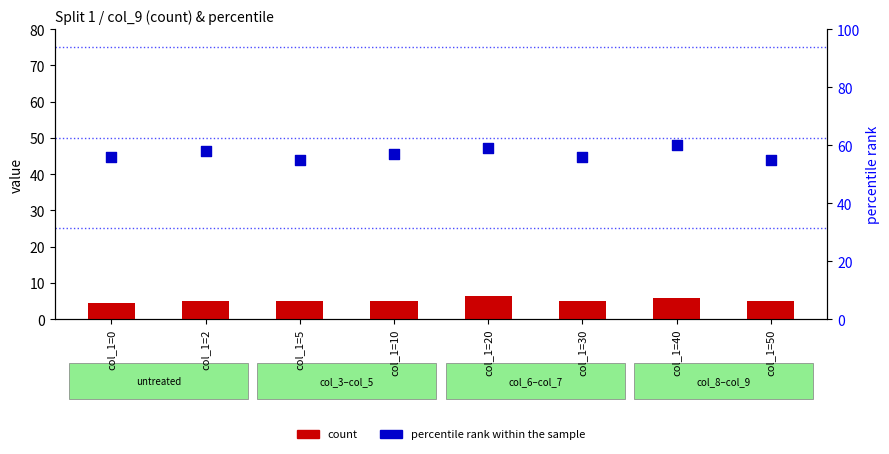

What are all the series names shown in the legend?

count, percentile rank within the sample